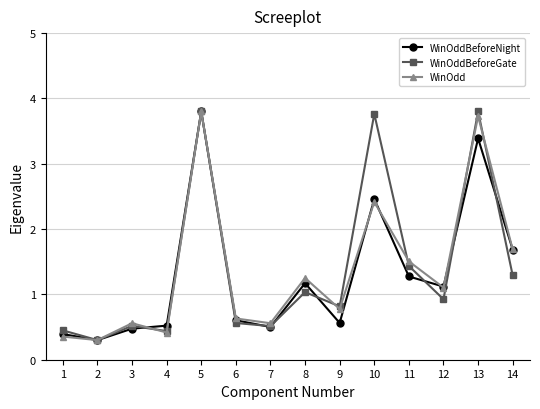

What are all the series names shown in the legend?

WinOddBeforeNight, WinOddBeforeGate, WinOdd